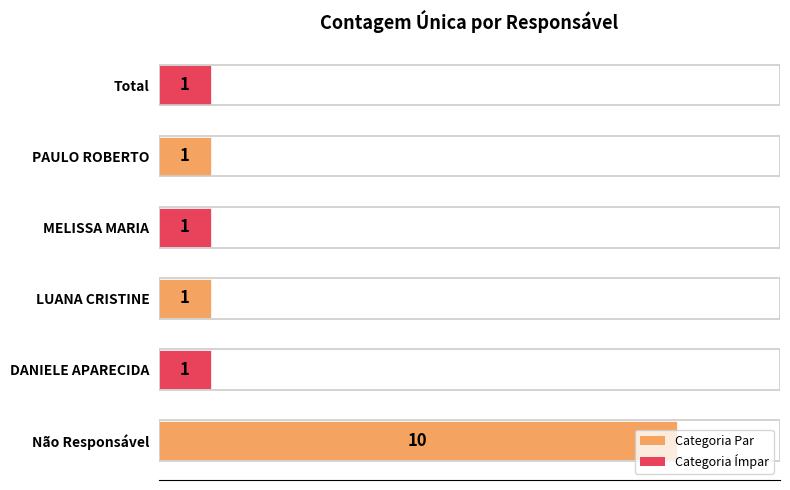

Which label corresponds to the largest value in the chart?

Não Responsável